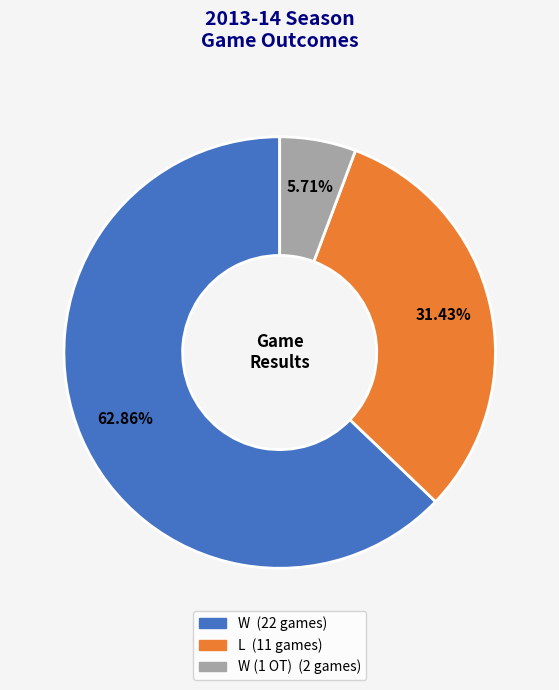

Is there a majority slice in this chart?

Yes